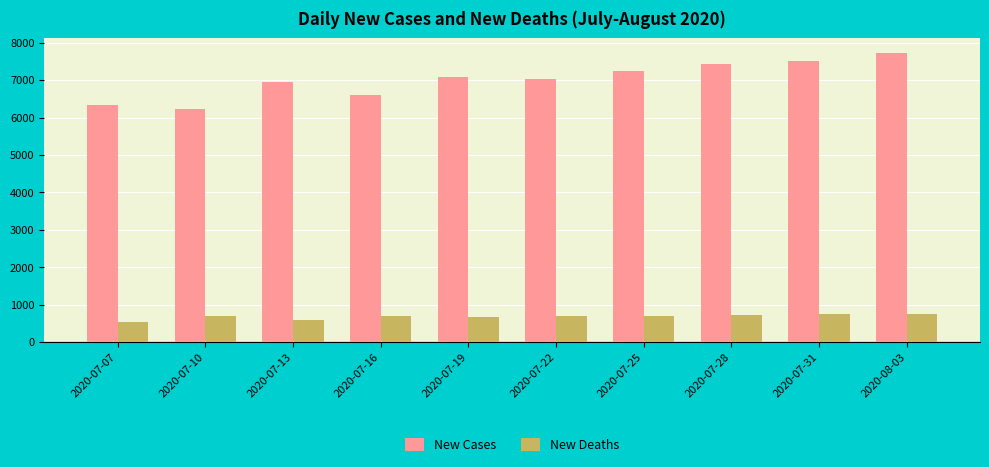

Which series has the largest range (max minus min)?

New Cases